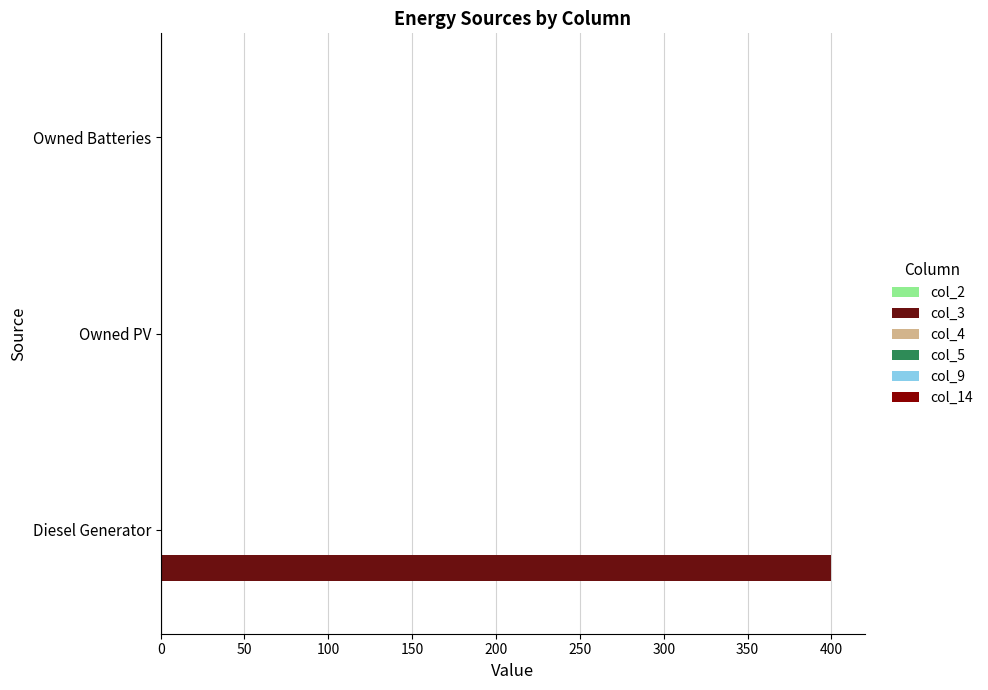

Count the number of data series in this chart.

1